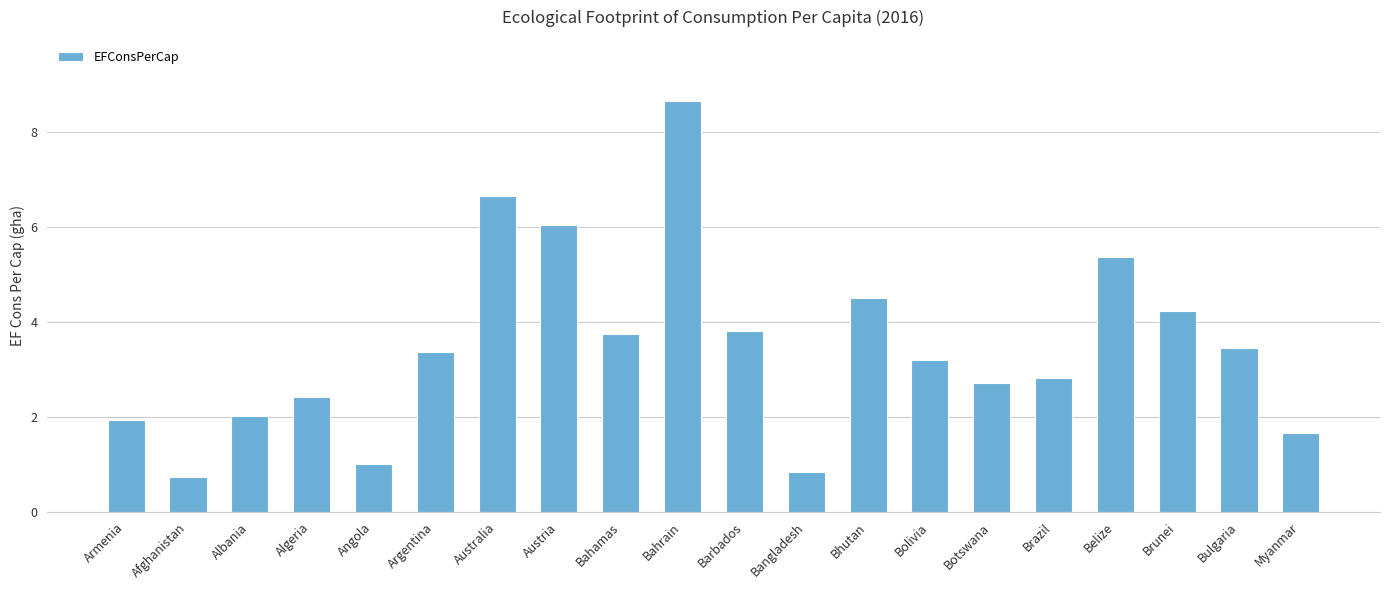

What is the smallest value displayed?

0.7